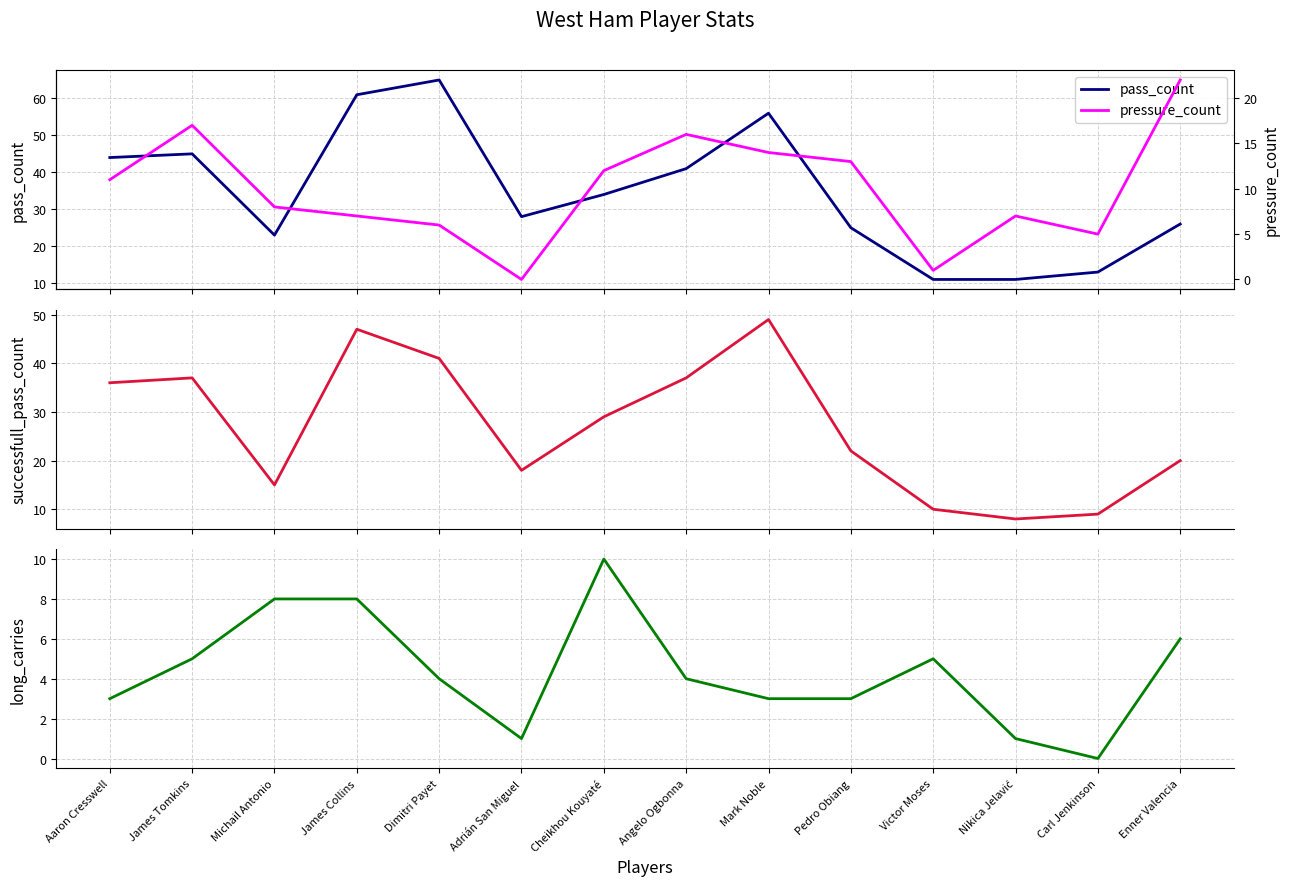

Is the value of pass_count at Enner Valencia greater than the value of pressure_count at James Tomkins?

Yes